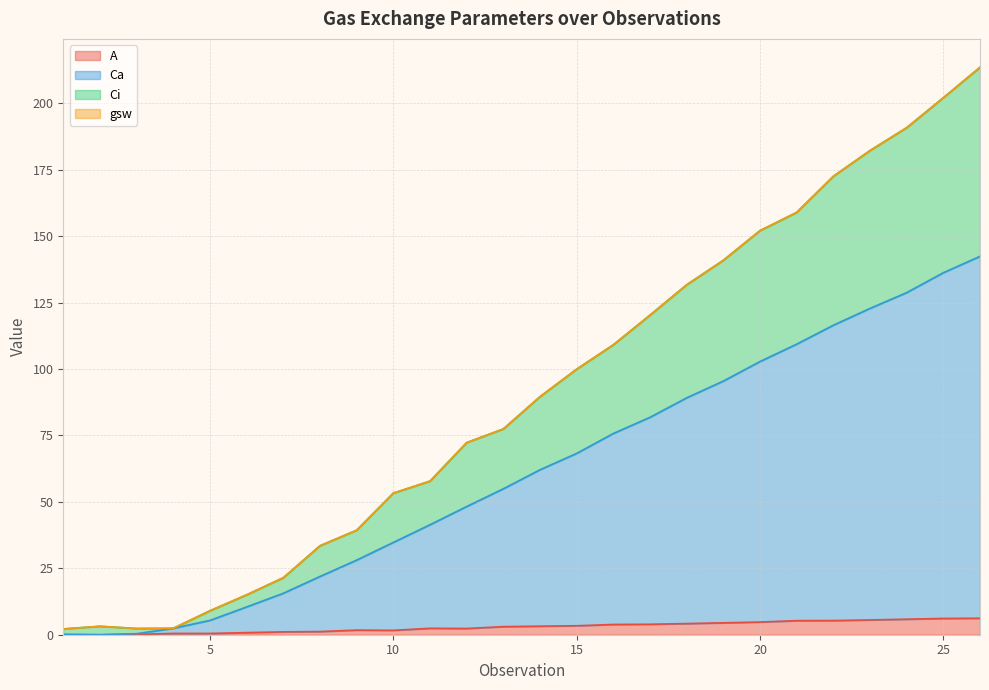

Is it true that Ci equals 296.4 at 24?

False